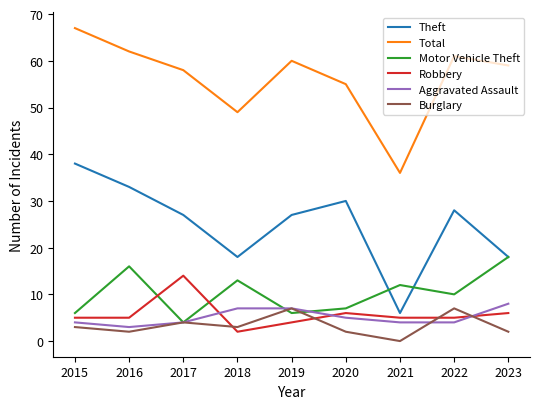

Which series has the widest spread of values?

Theft